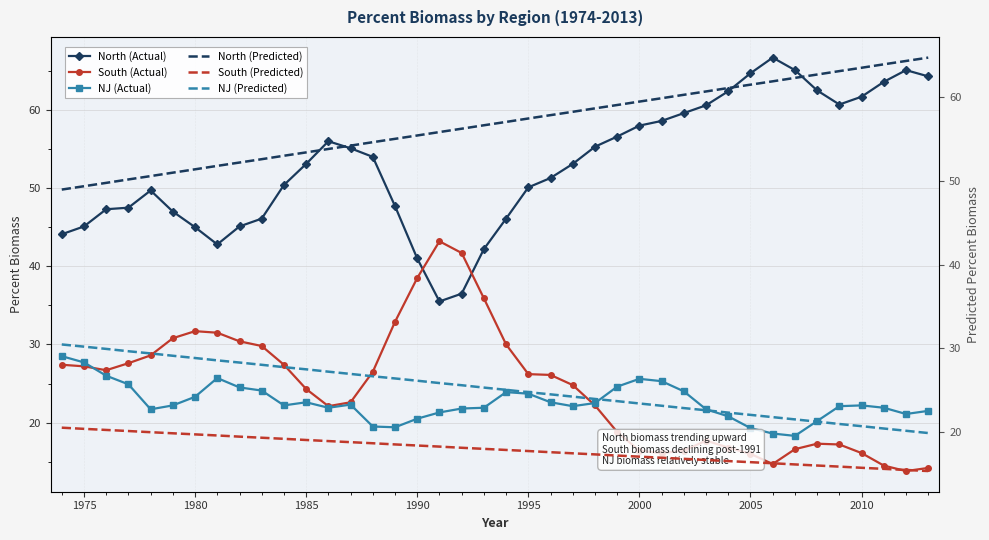

What are all the series names shown in the legend?

North (Actual), South (Actual), NJ (Actual), North (Predicted), South (Predicted), NJ (Predicted)